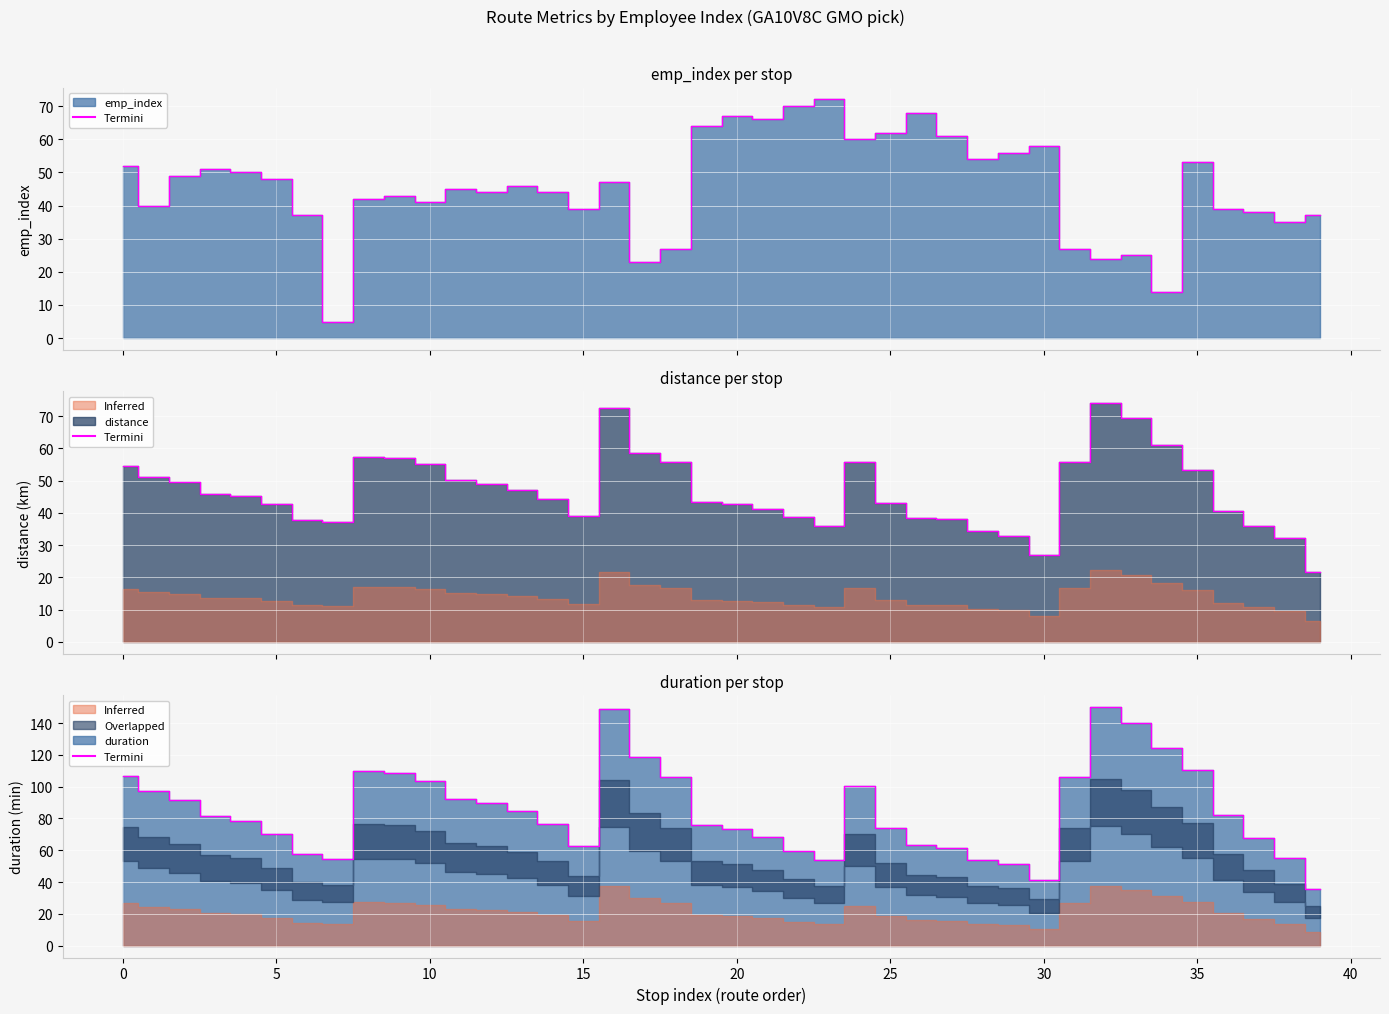

What is the sum of the duration values at 0 and 9?

215.1